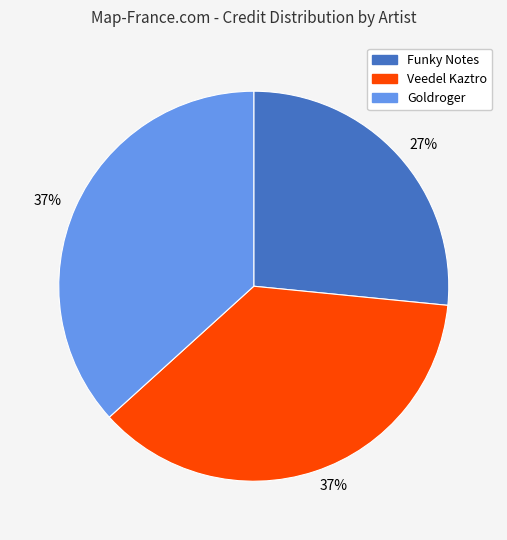

Do Goldroger and Funky Notes together represent more than half of the pie?

Yes